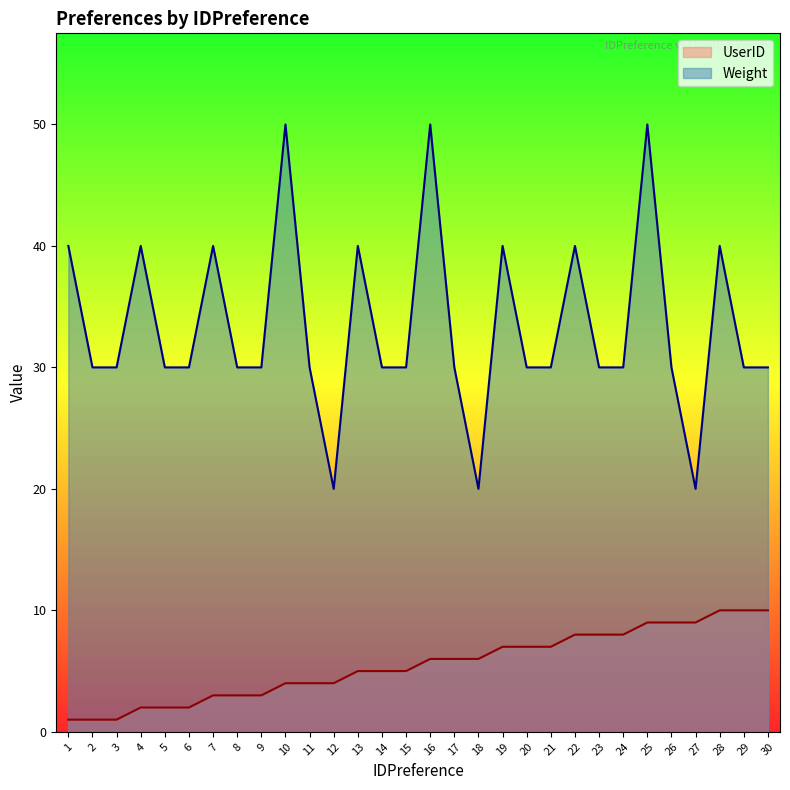

Count the Weight values in the range 30 to 40.

24